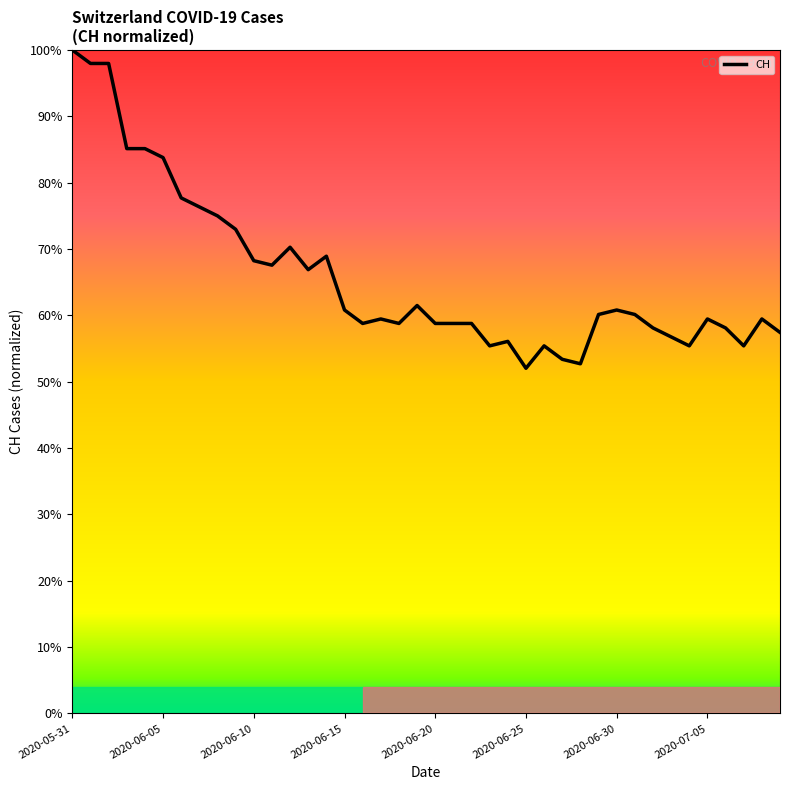

What is the difference between the maximum and minimum values?

48.0